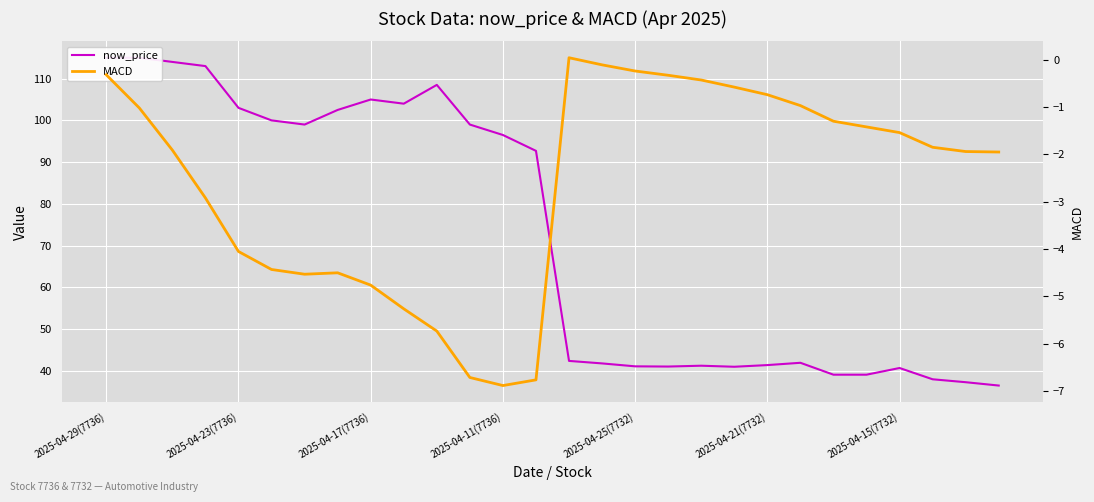

Where does the now_price series first go above 92?

2025-04-29(7736)